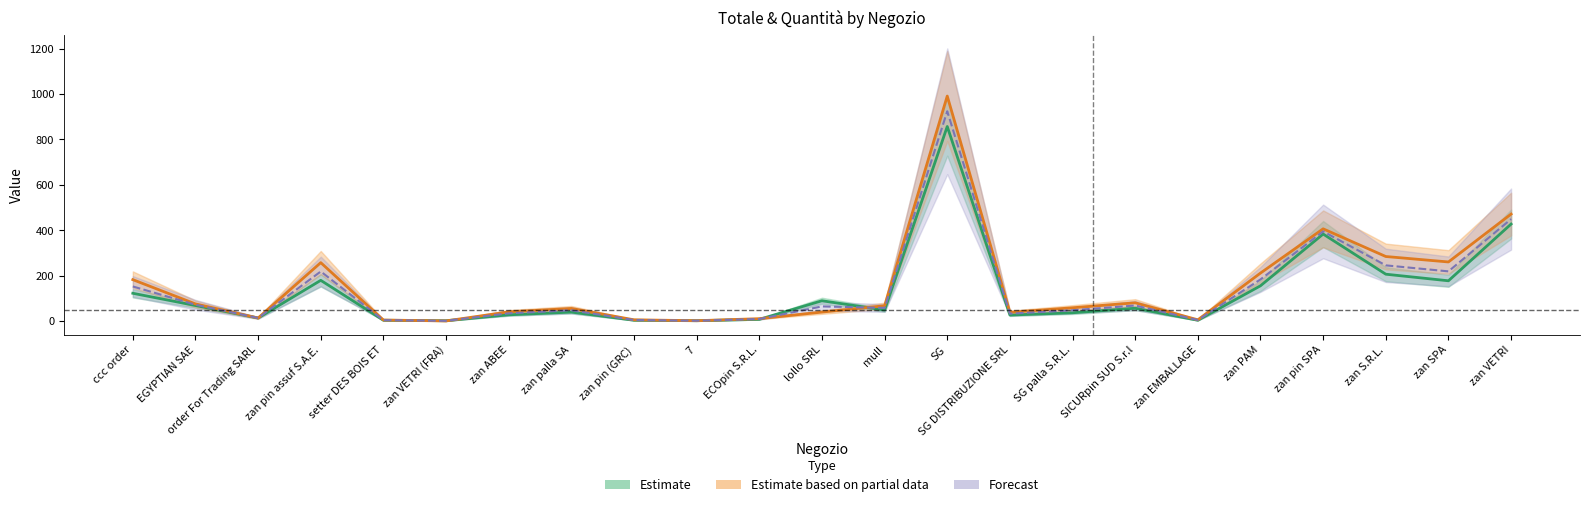

At lollo SRL, list the series in order from smallest to largest.

QUANTITà*100, TOTALE